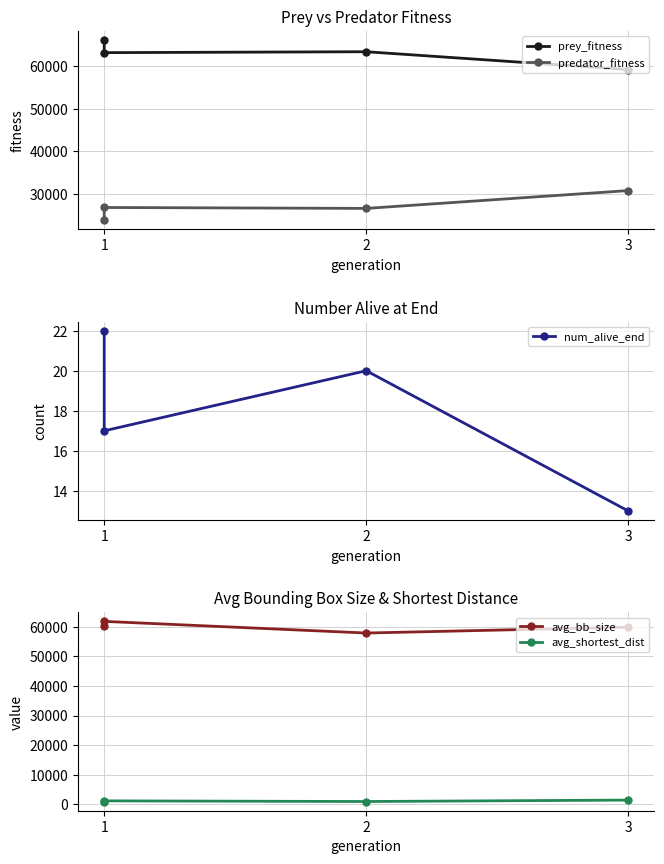

What is the total value across all series at 1?

151315.9